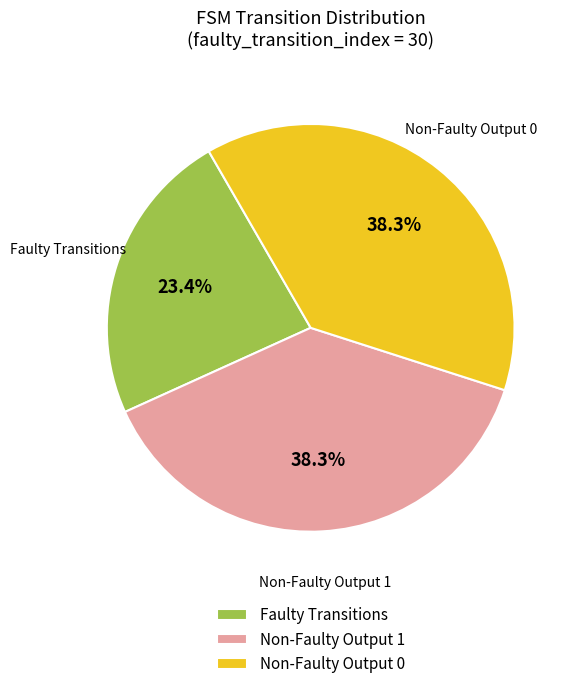

What percentage do Non-Faulty Output 1 and Non-Faulty Output 0 together represent?

76.6%